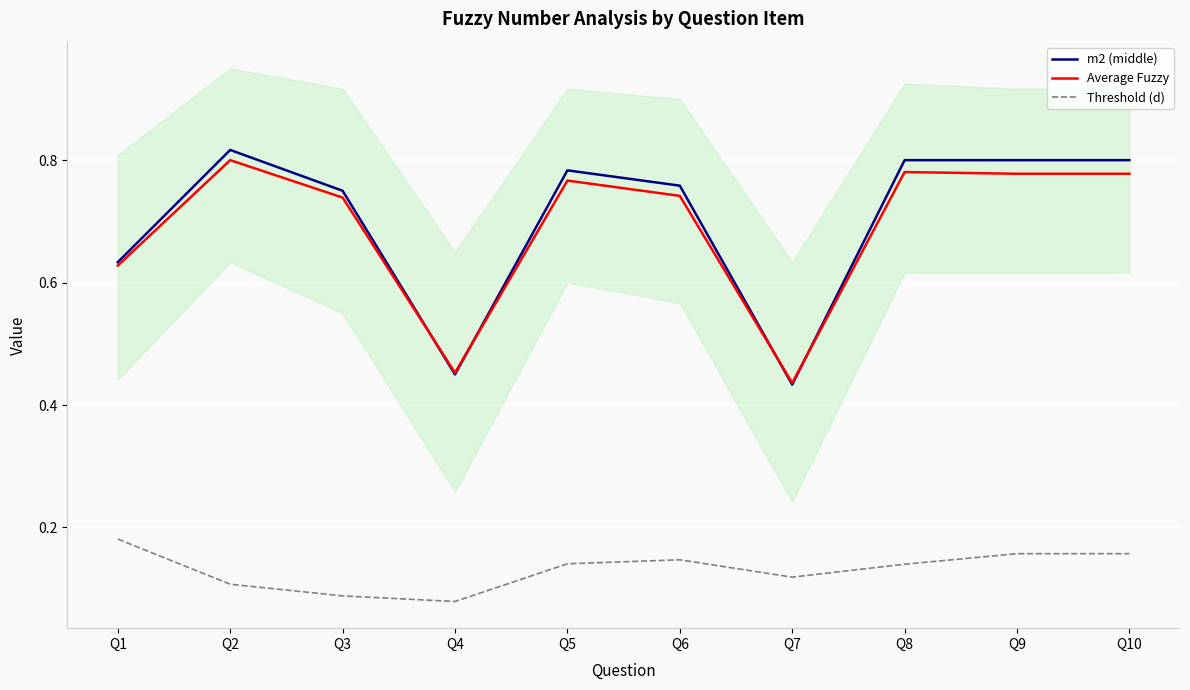

Which series has the largest total across all categories?

m2 (middle)